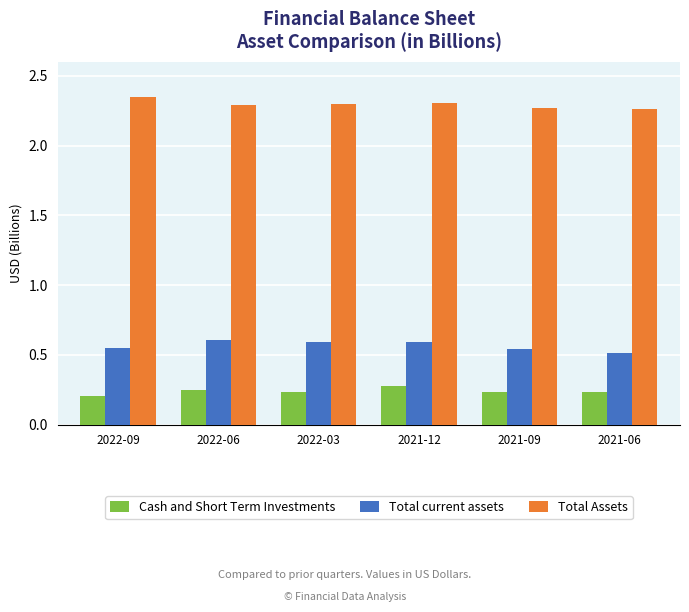

Rank the series by their average value, from highest to lowest.

Total Assets, Total current assets, Cash and Short Term Investments